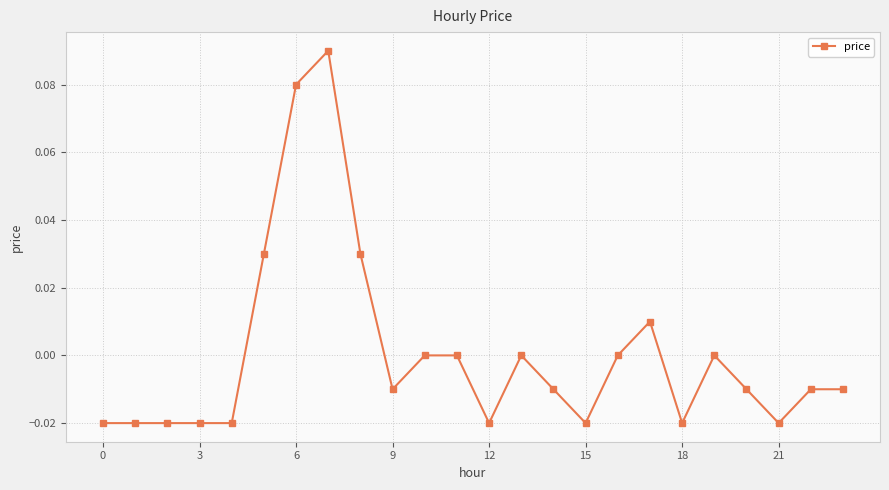

True or false: the data has more than 1 interior local peaks.

True